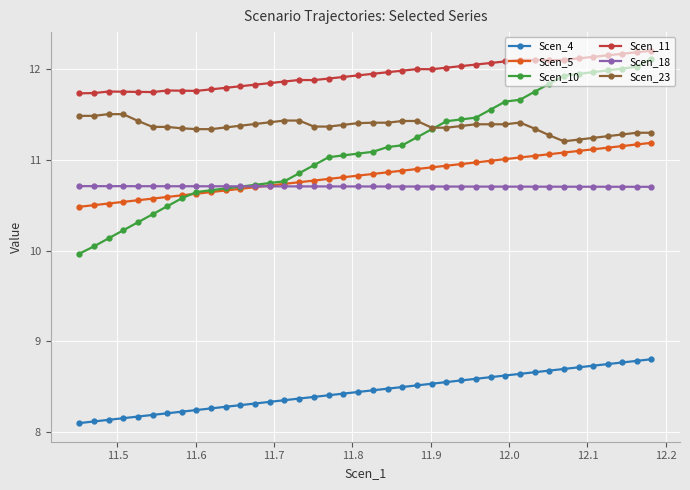

Which series has the widest spread of values?

Scen_10